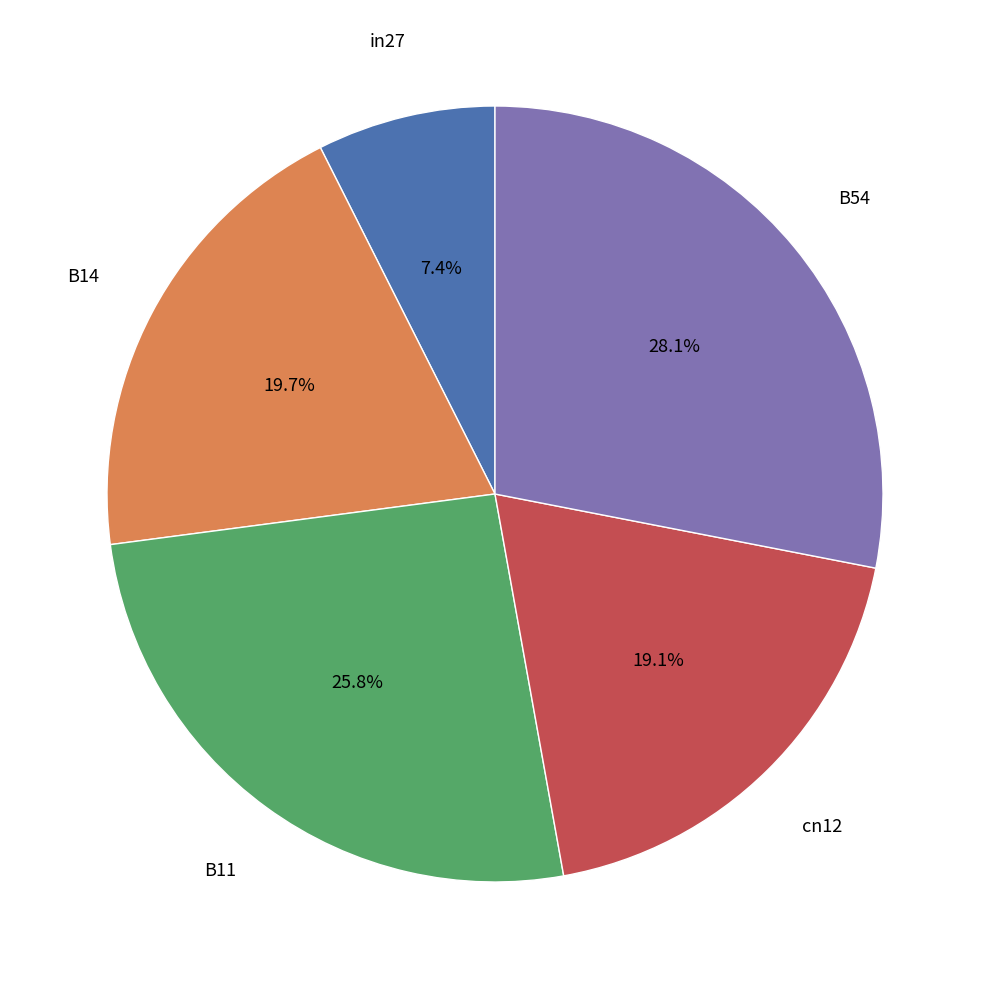

Does any single category account for the majority?

No